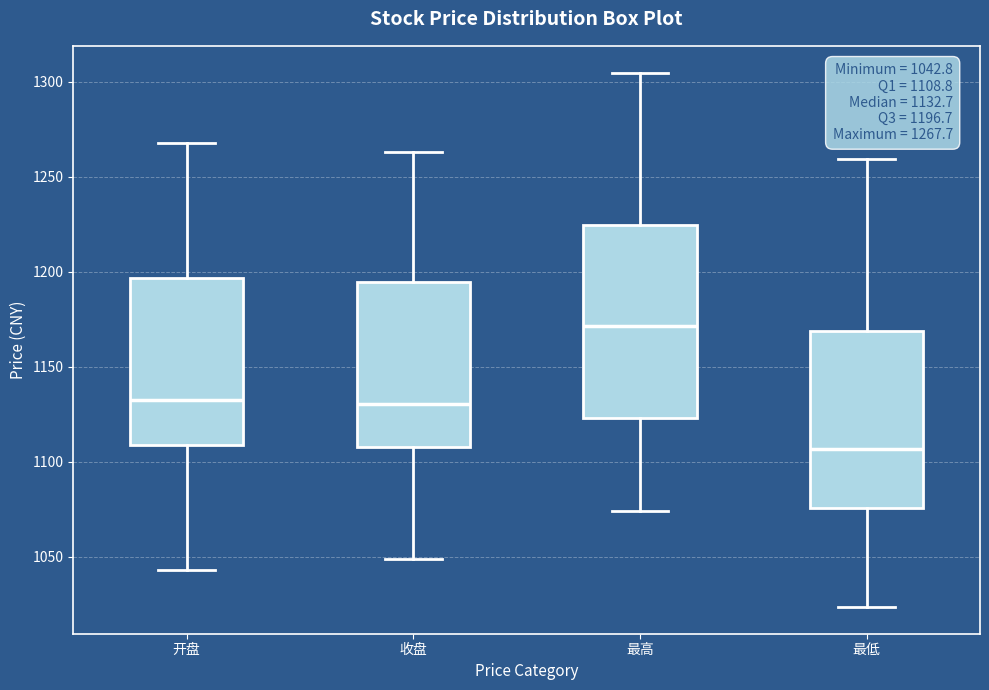

Which box is the tallest, from its lower edge to its upper edge?

最高